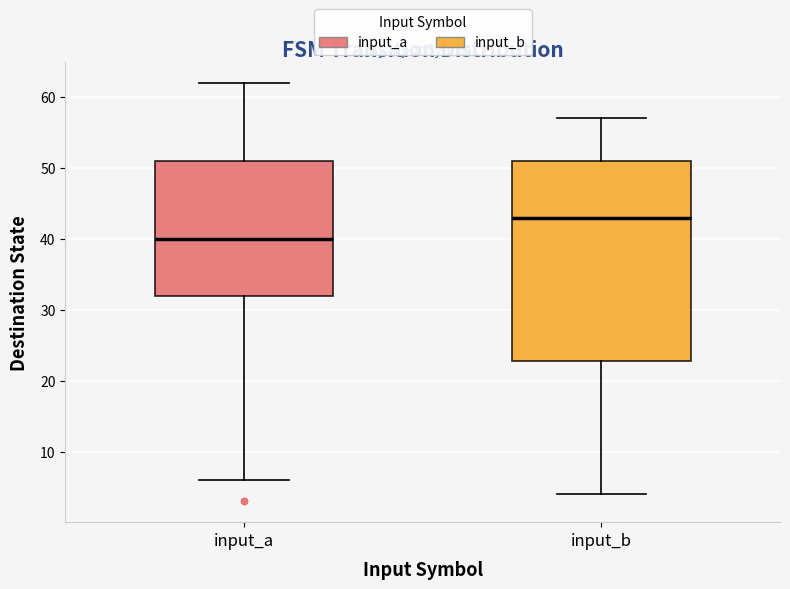

Where is the lower edge of the box for input_a on the y-axis? The values are not printed on the chart, so give them approximately, as read against the axis.

32